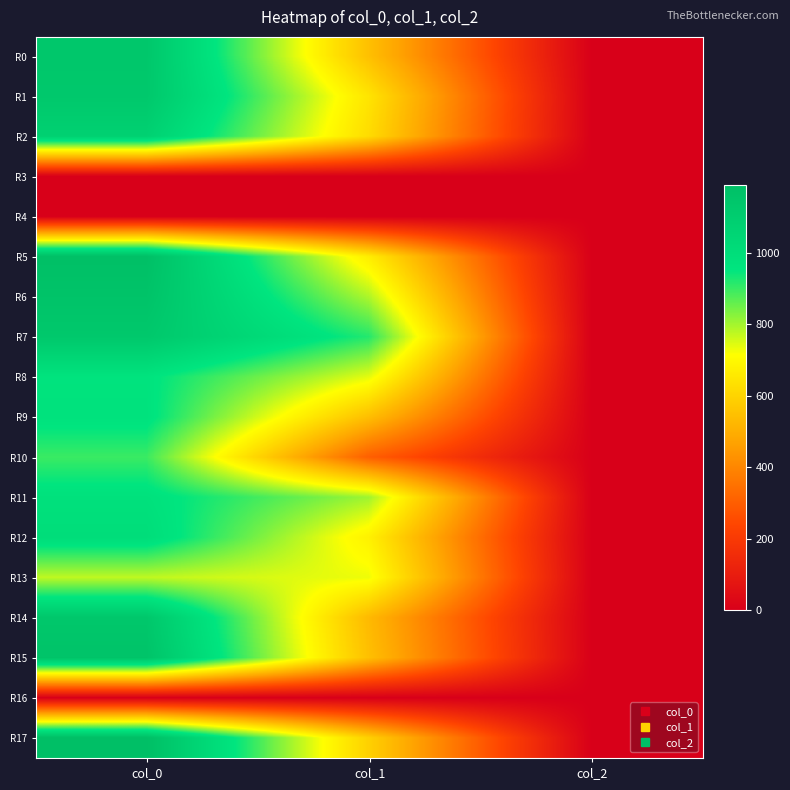

Count the number of data series in this chart.

18